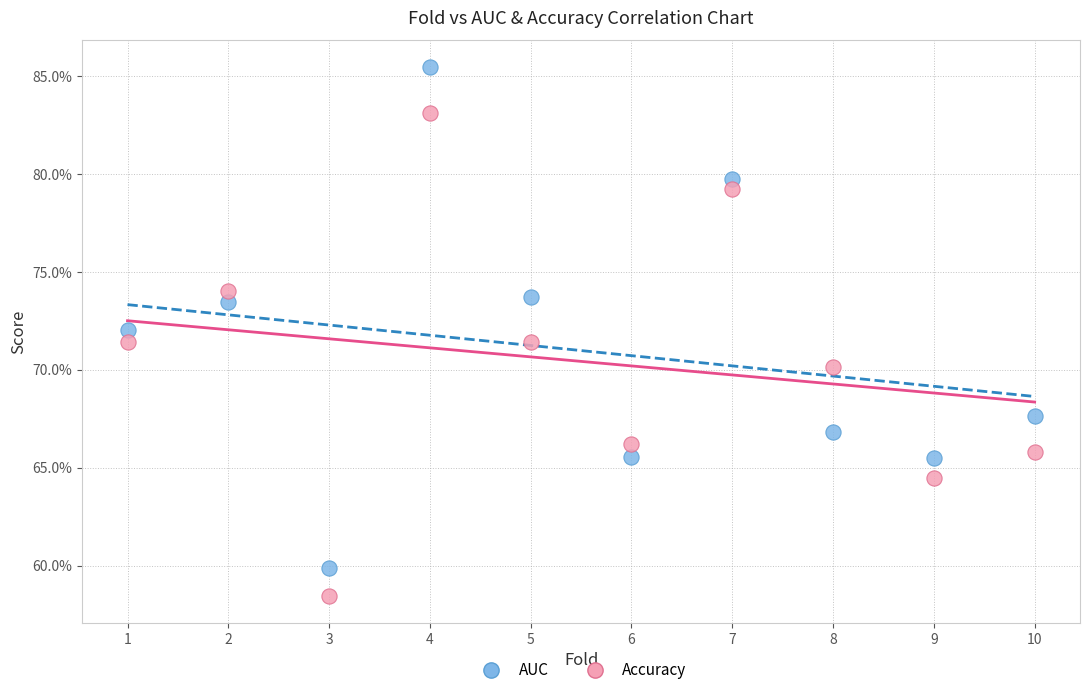

Which series reaches the minimum Y coordinate?

Accuracy